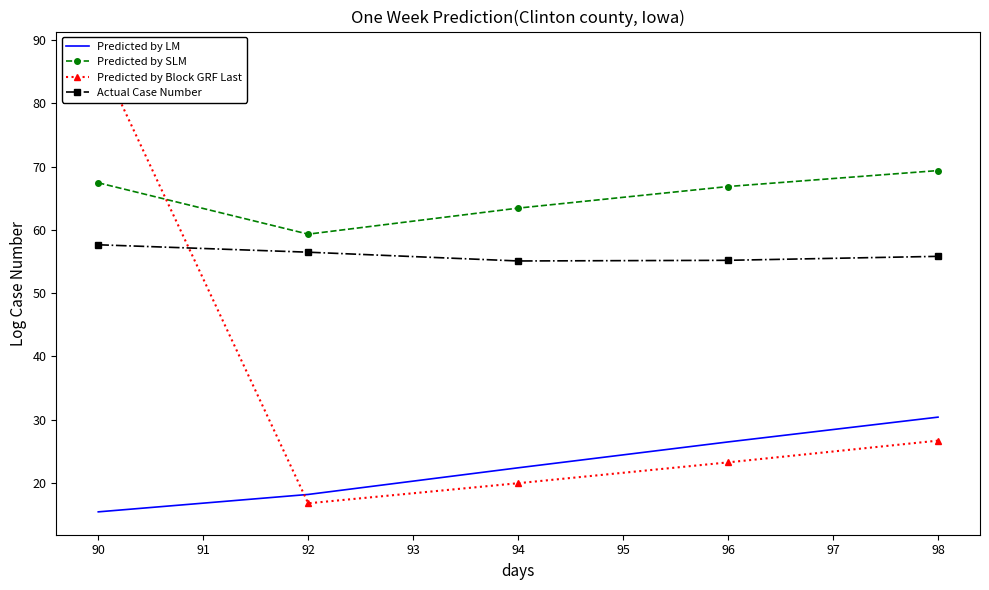

What is the highest value of the Predicted by LM series?

30.4